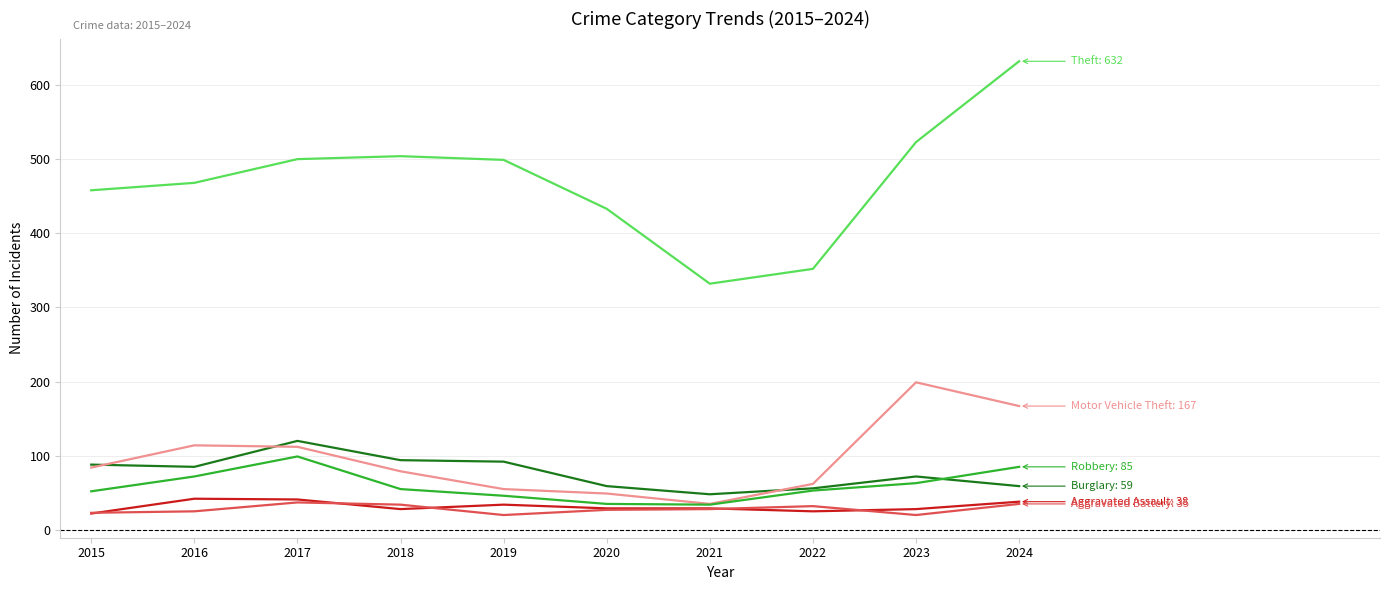

What is the smallest value displayed?

20